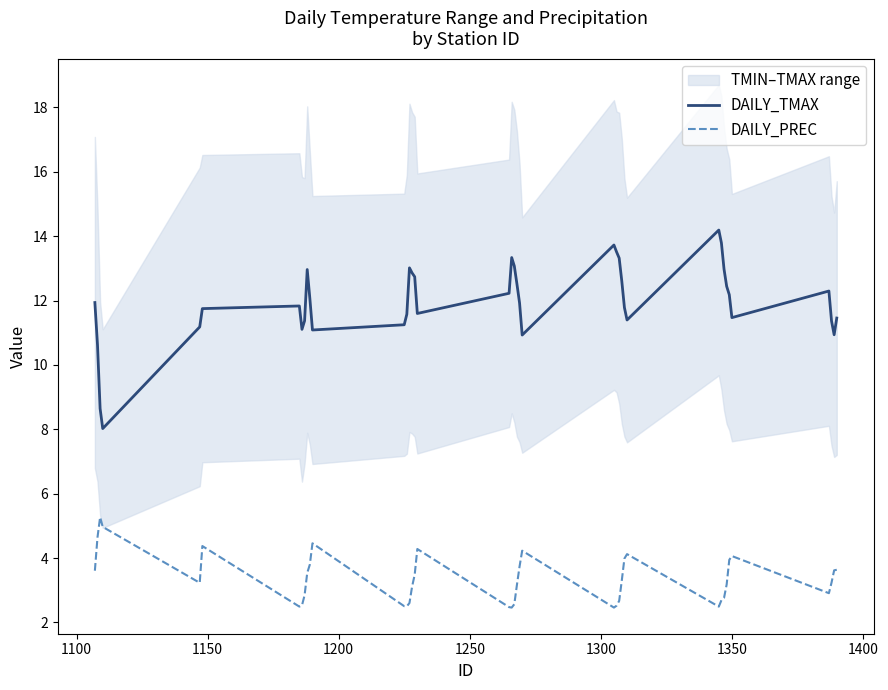

Is this an area chart (filled region under the line)?

No